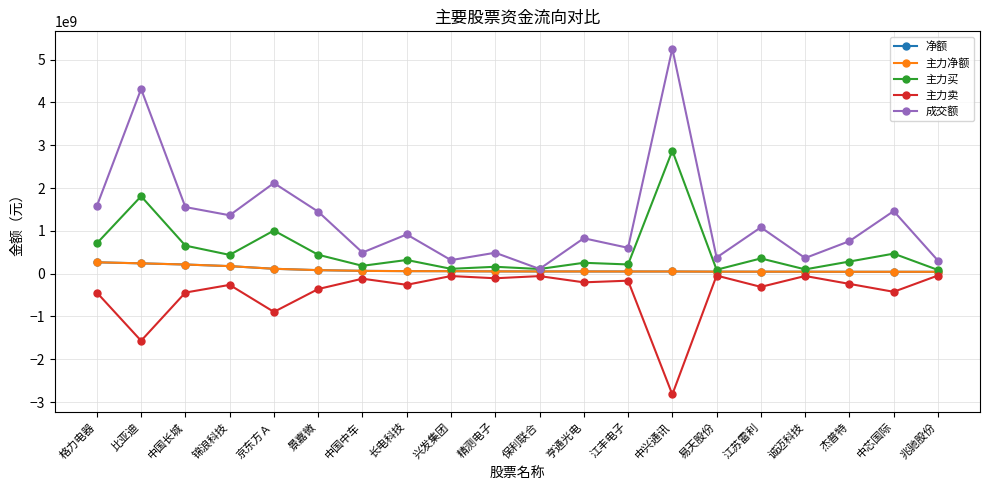

What is the label of the 6th point from the right?

易天股份